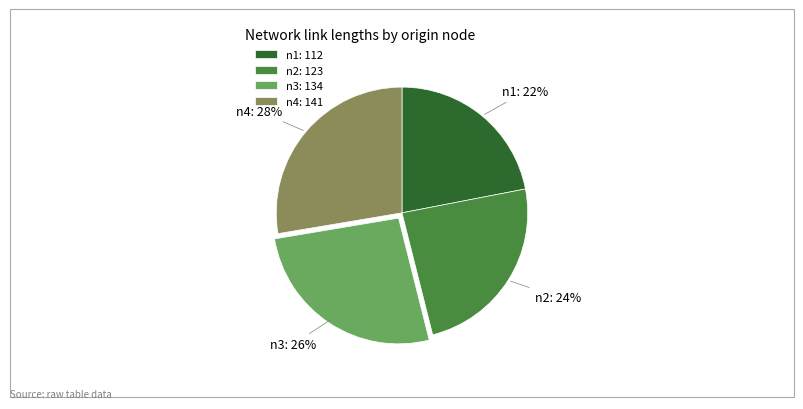

Is it true that n3 is 36% of the pie?

False